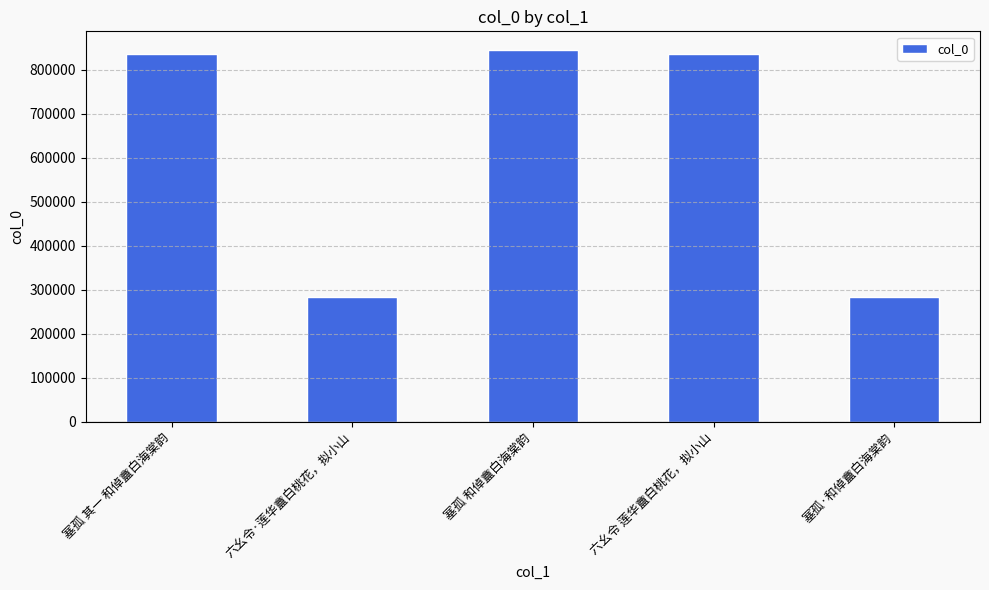

What is the minimum value shown in the chart?

283484